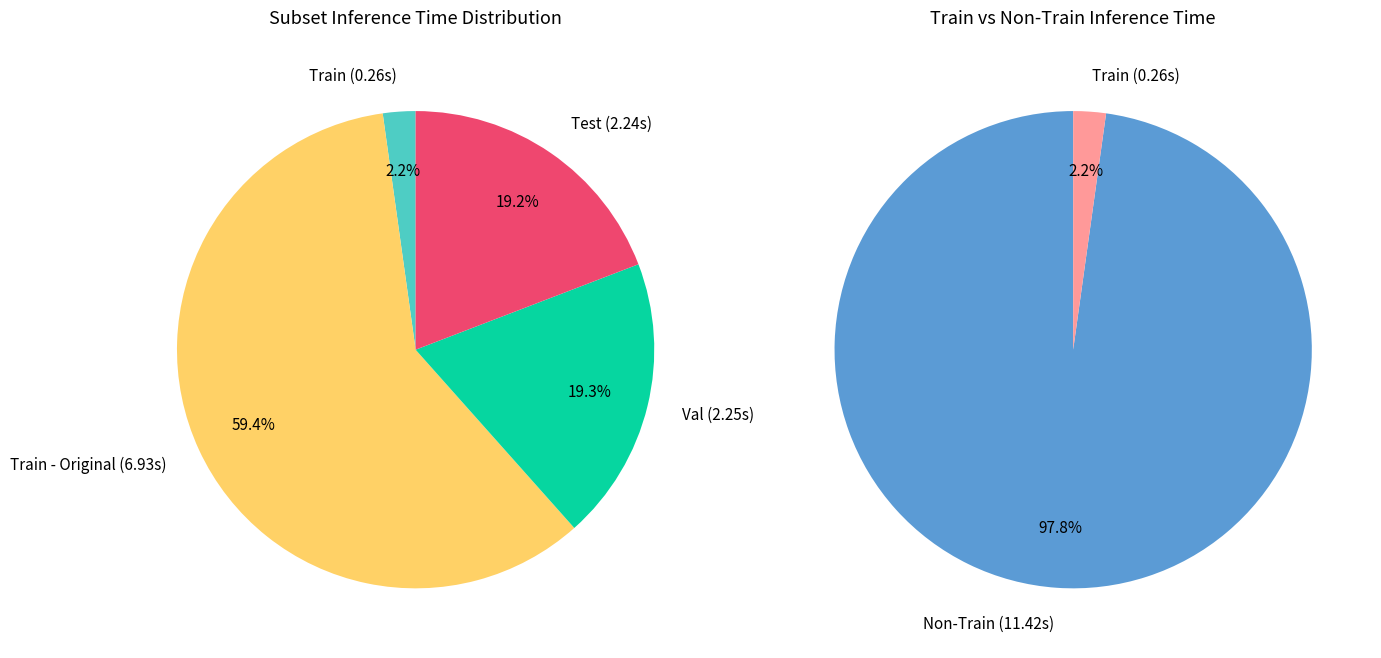

Count the number of slices in the pie.

4